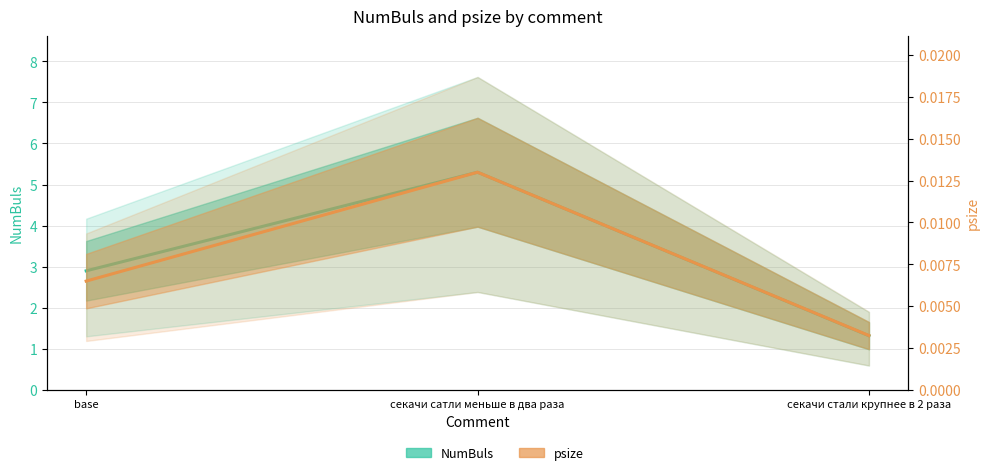

Which category has the highest value in the psize series?

секачи сатли меньше в два раза